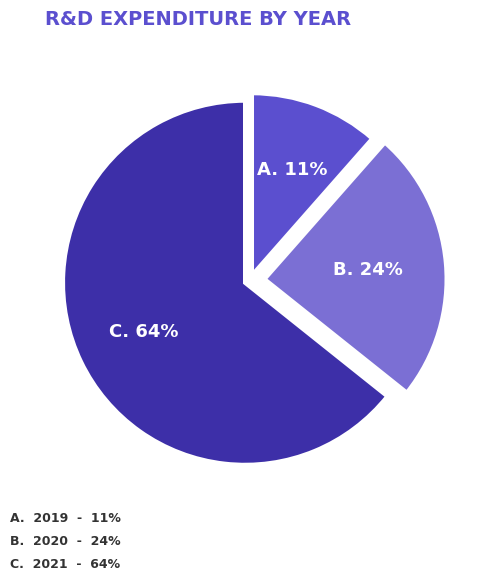

Is there any slice that represents more than half of the pie?

Yes